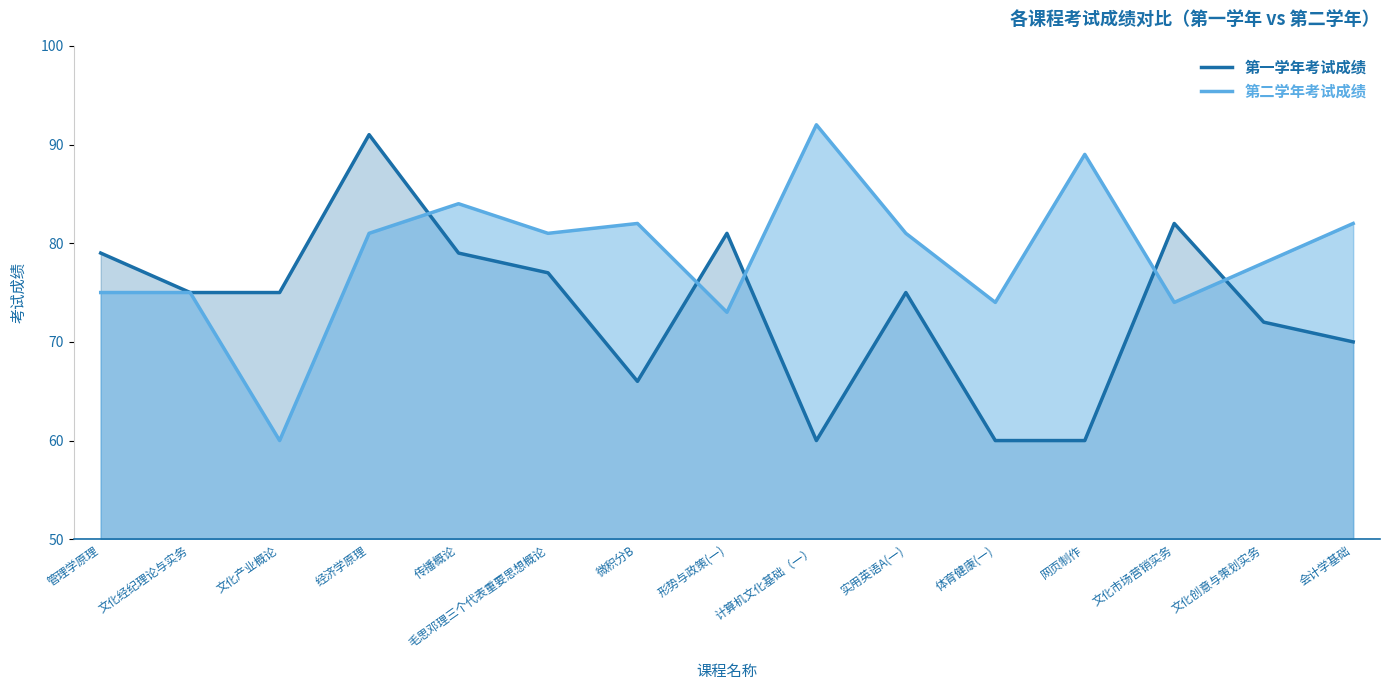

Rank the series at 形势与政策(一) from lowest to highest value.

第二学年考试成绩, 第一学年考试成绩